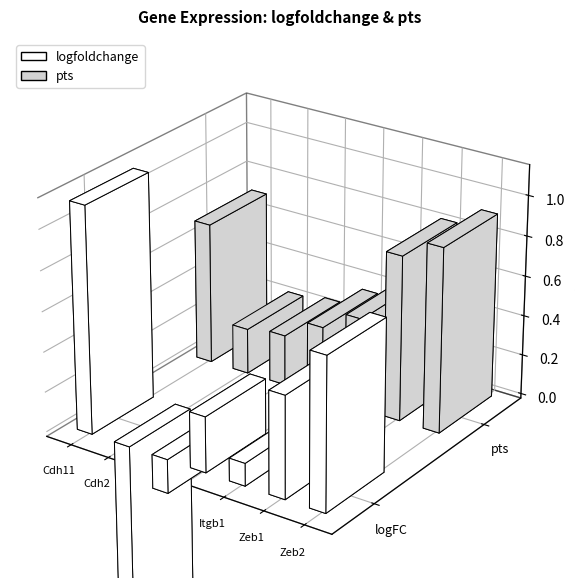

Reading left to right, transcribe all the data shown in this chart.

logfoldchange: 1.1	-1.1	-0.2	0.3	0.1	0.5	0.8
pts: 0.7	0.2	0.3	0.4	0.5	0.8	0.9